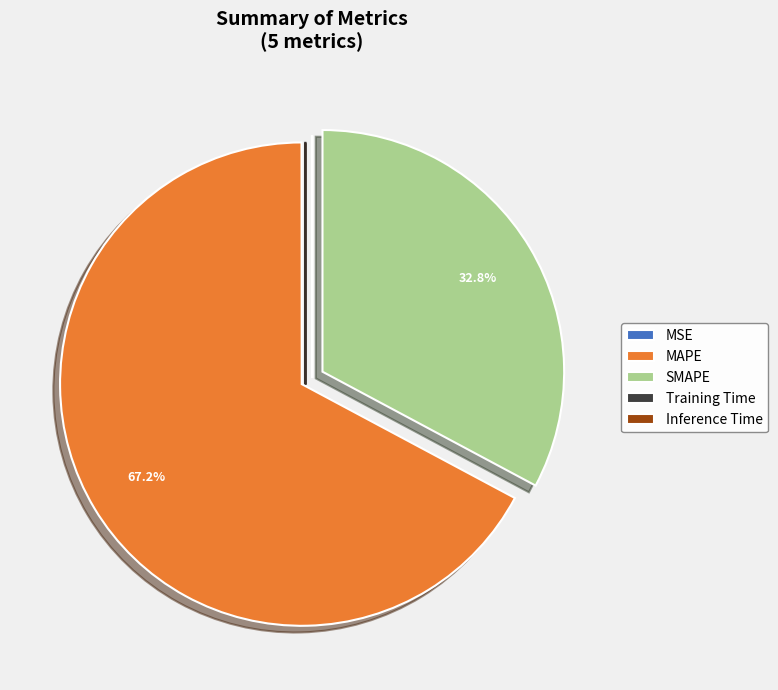

Does MAPE account for over 50% of the chart?

Yes